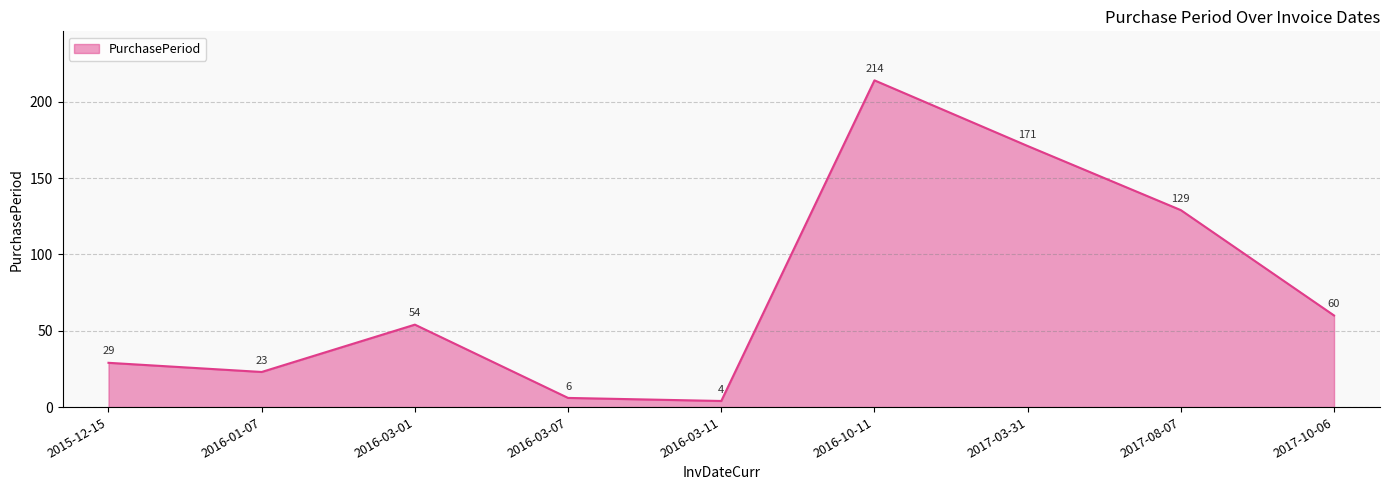

Which label corresponds to the smallest value in the chart?

2016-03-11